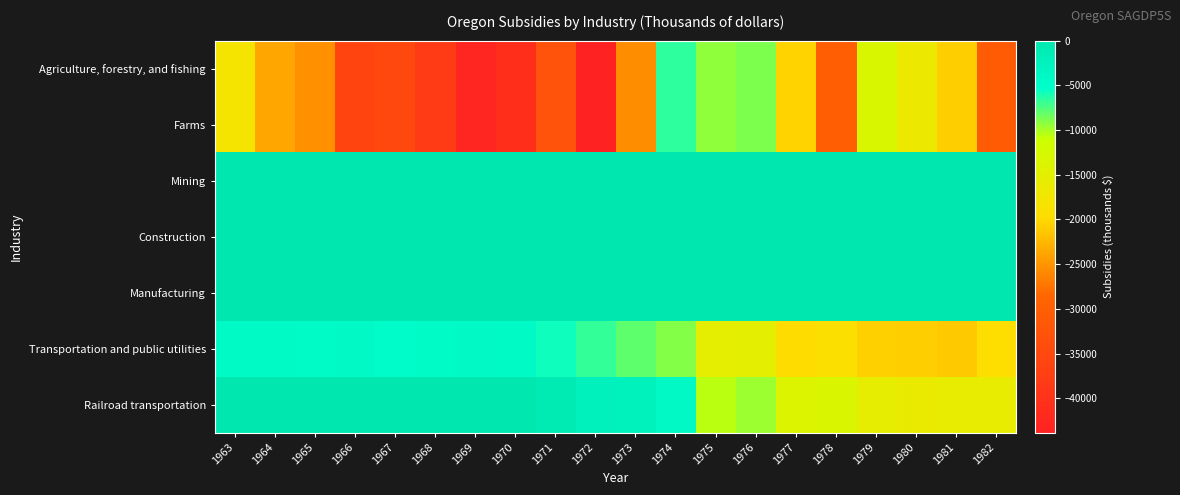

Reading left to right, what are all the values shown in this chart?

Agriculture, forestry, and fishing: 1963=-18054	1964=-23797	1965=-25214	1966=-36132	1967=-34984	1968=-37876	1969=-42987	1970=-40904	1971=-32944	1972=-43859	1973=-25689	1974=-6632	1975=-9254	1976=-8889	1977=-20509	1978=-30063	1979=-13137	1980=-16660	1981=-20759	1982=-30926
Farms: 1963=-18054	1964=-23797	1965=-25214	1966=-36132	1967=-34984	1968=-37876	1969=-42987	1970=-40904	1971=-32944	1972=-43859	1973=-25689	1974=-6632	1975=-9254	1976=-8889	1977=-20509	1978=-30063	1979=-13137	1980=-16660	1981=-20759	1982=-30926
Mining: 1963=0	1964=0	1965=0	1966=0	1967=0	1968=0	1969=0	1970=0	1971=0	1972=0	1973=0	1974=0	1975=0	1976=0	1977=0	1978=0	1979=0	1980=0	1981=-3	1982=-7
Construction: 1963=0	1964=0	1965=0	1966=0	1967=0	1968=0	1969=0	1970=0	1971=0	1972=0	1973=0	1974=0	1975=0	1976=0	1977=0	1978=0	1979=0	1980=0	1981=0	1982=0
Manufacturing: 1963=0	1964=0	1965=0	1966=0	1967=0	1968=0	1969=0	1970=0	1971=0	1972=0	1973=0	1974=0	1975=0	1976=0	1977=0	1978=0	1979=0	1980=0	1981=0	1982=0
Transportation and public utilities: 1963=-4373	1964=-4441	1965=-4619	1966=-3993	1967=-4648	1968=-4484	1969=-4007	1970=-4390	1971=-5702	1972=-6832	1973=-7914	1974=-8968	1975=-15392	1976=-15223	1977=-19855	1978=-19141	1979=-20645	1980=-20876	1981=-21177	1982=-19526
Railroad transportation: 1963=-152	1964=-126	1965=-227	1966=-303	1967=-329	1968=-341	1969=-316	1970=-303	1971=-948	1972=-2300	1973=-2553	1974=-4044	1975=-10591	1976=-9744	1977=-13839	1978=-13283	1979=-15457	1980=-16114	1981=-15659	1982=-15798